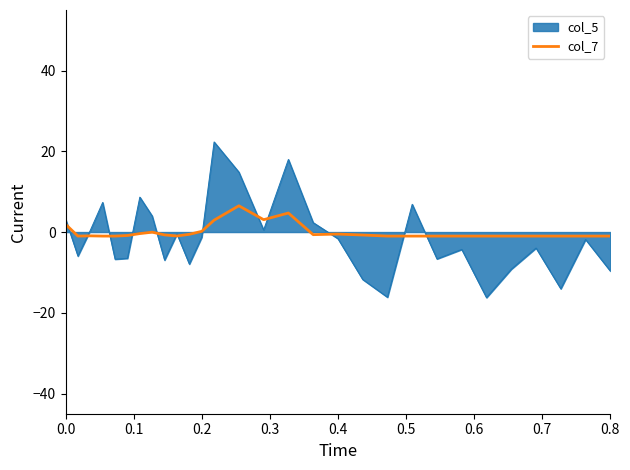

What is the greatest value displayed?

22.3